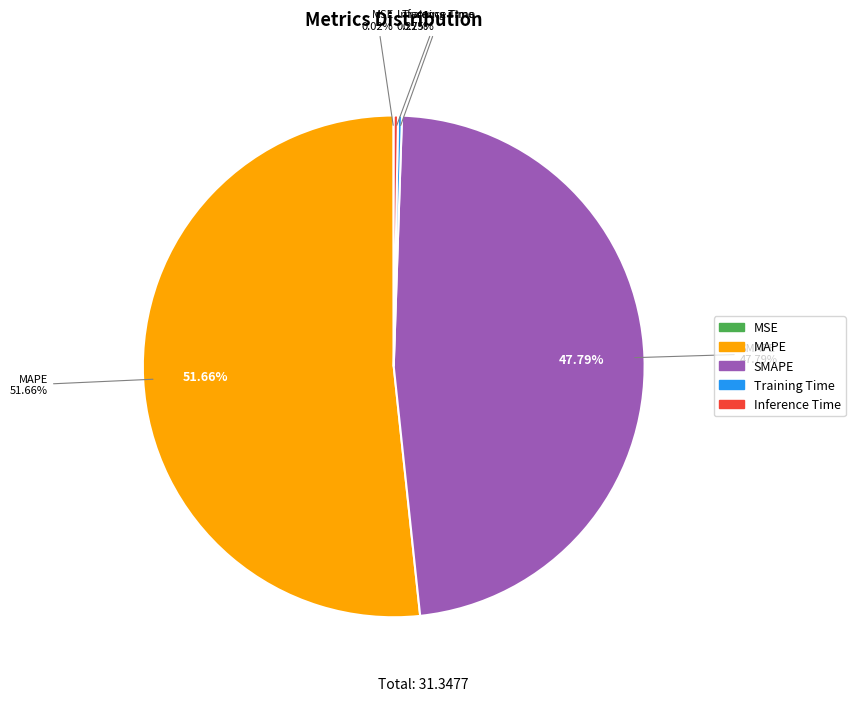

Does MAPE represent more than half of the total?

Yes